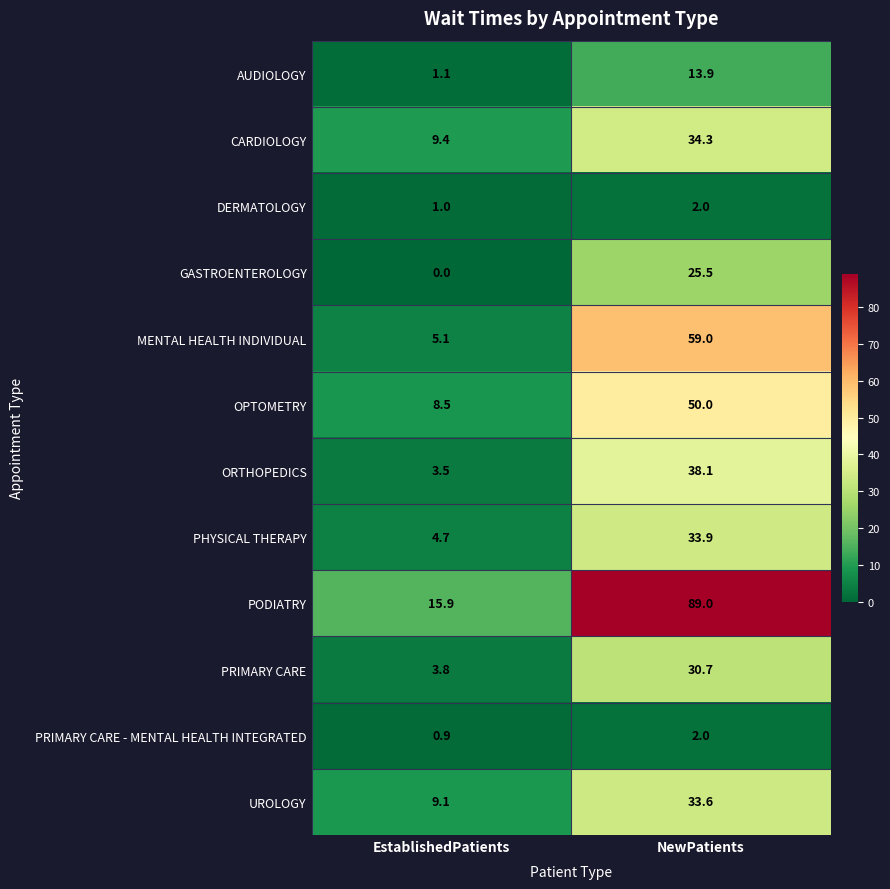

Reading right to left, extract all data points from this chart.

AUDIOLOGY: 13.9	1.1
CARDIOLOGY: 34.3	9.4
DERMATOLOGY: 2.0	1.0
GASTROENTEROLOGY: 25.5	0.0
MENTAL HEALTH INDIVIDUAL: 59.0	5.1
OPTOMETRY: 50.0	8.5
ORTHOPEDICS: 38.1	3.5
PHYSICAL THERAPY: 33.9	4.7
PODIATRY: 89.0	15.9
PRIMARY CARE: 30.7	3.8
PRIMARY CARE - MENTAL HEALTH INTEGRATED: 2.0	0.9
UROLOGY: 33.6	9.1